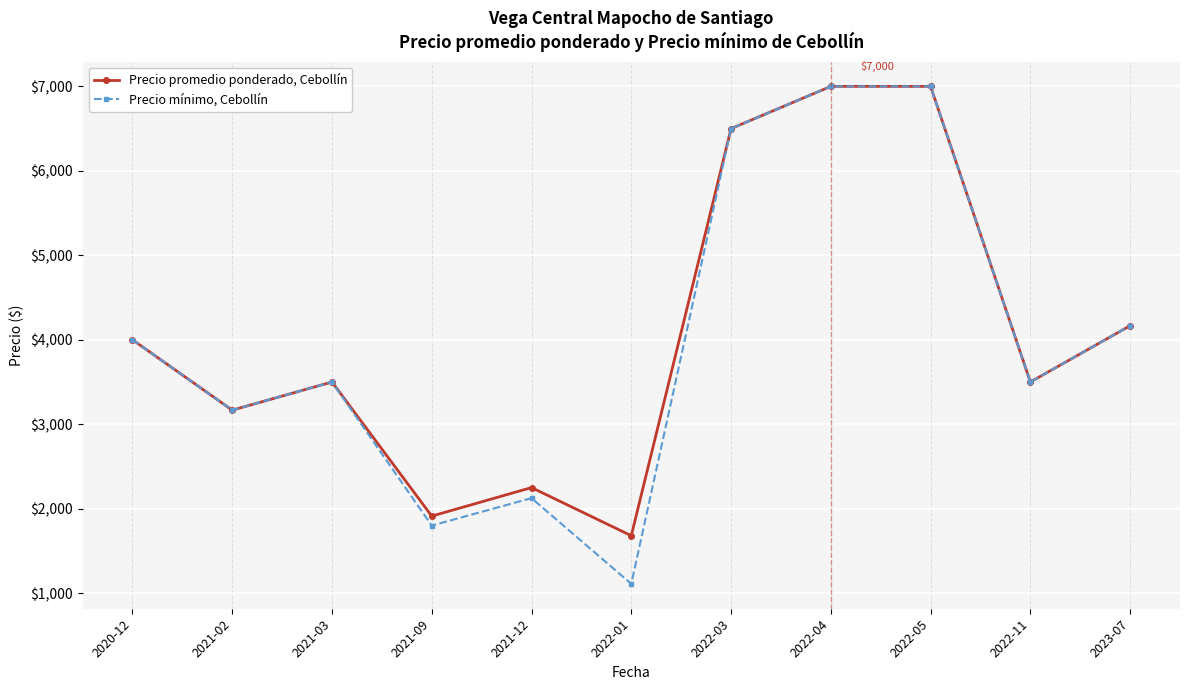

List the series in order of their overall mean, highest first.

Precio promedio ponderado, Cebollín, Precio mínimo, Cebollín